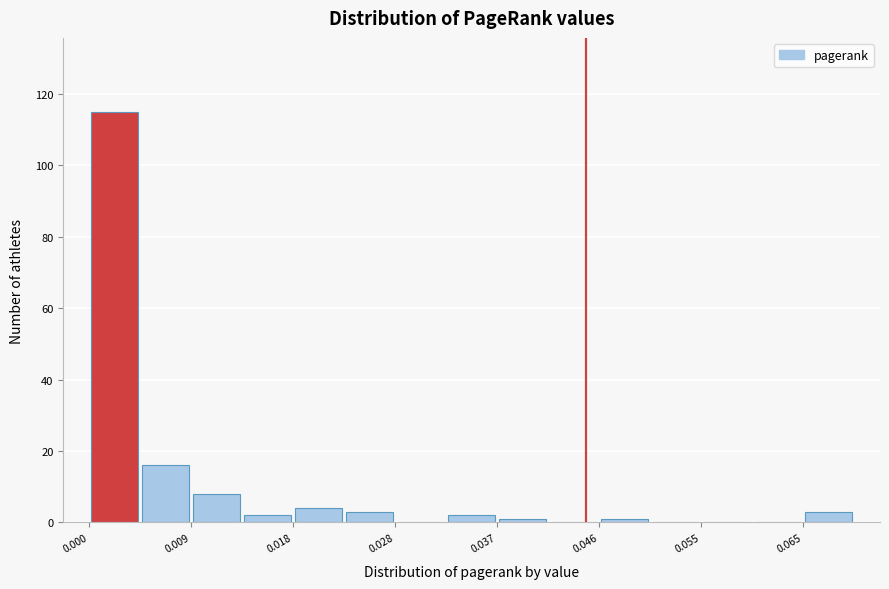

Which range on the x-axis has the tallest bar?

0.000 to 0.005